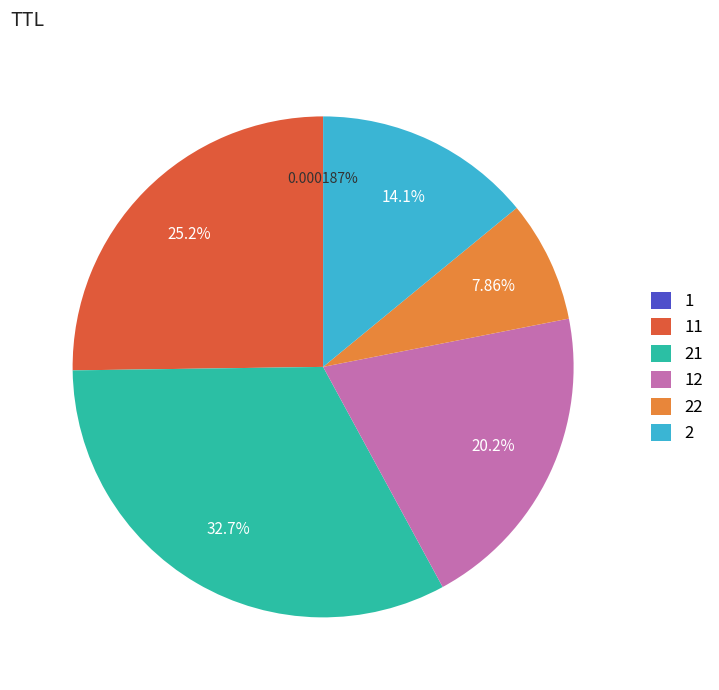

Is there any slice that represents more than half of the pie?

No